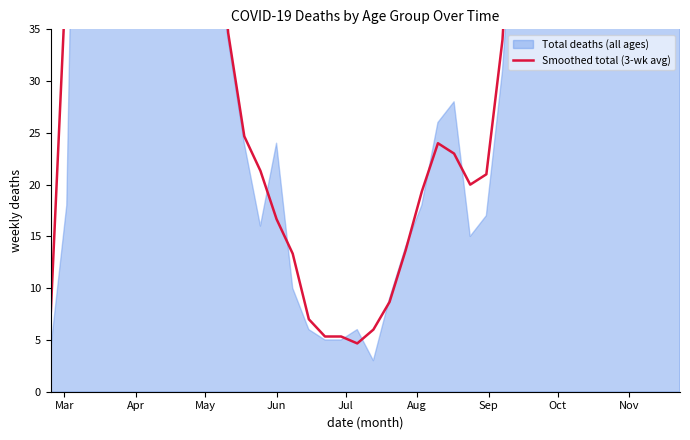

What is the difference between the second highest and minimum values?

566.0